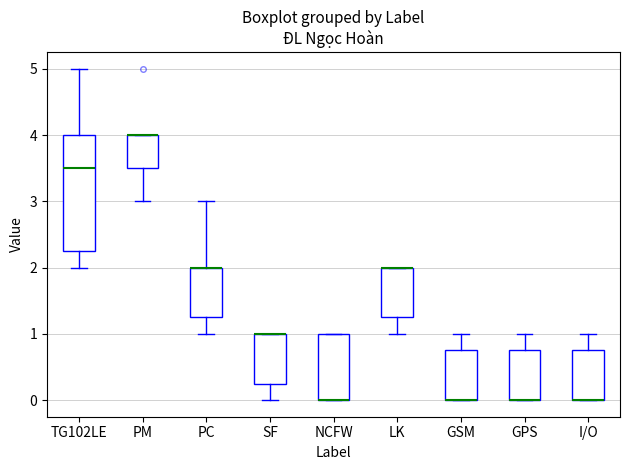

Where is the lower edge of the box for SF on the y-axis? The values are not printed on the chart, so give them approximately, as read against the axis.

0.3